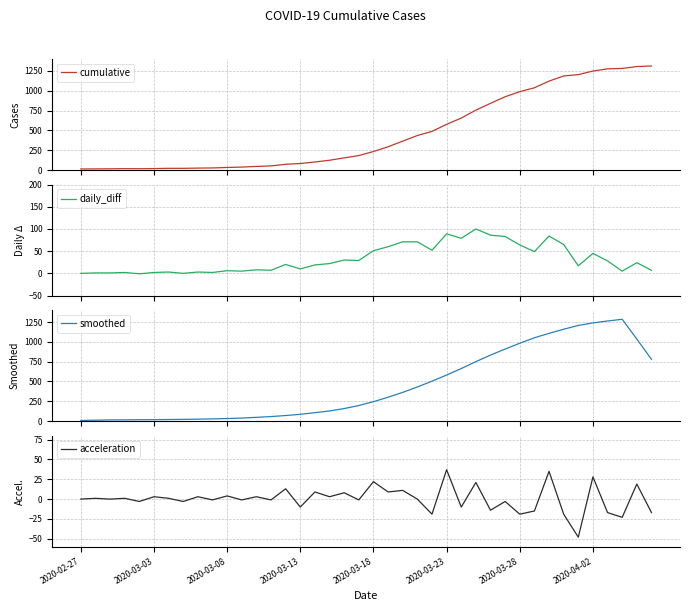

What is the minimum value for acceleration?

-48